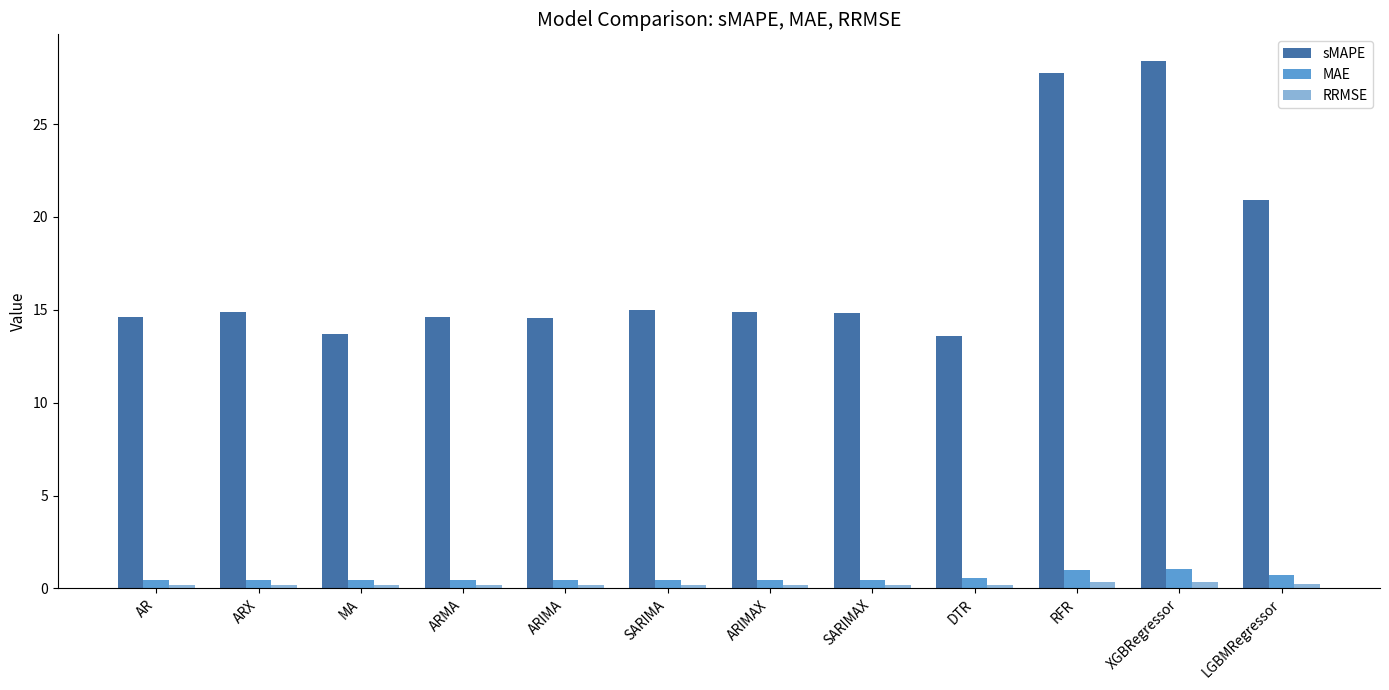

What is the greatest value displayed?

28.4